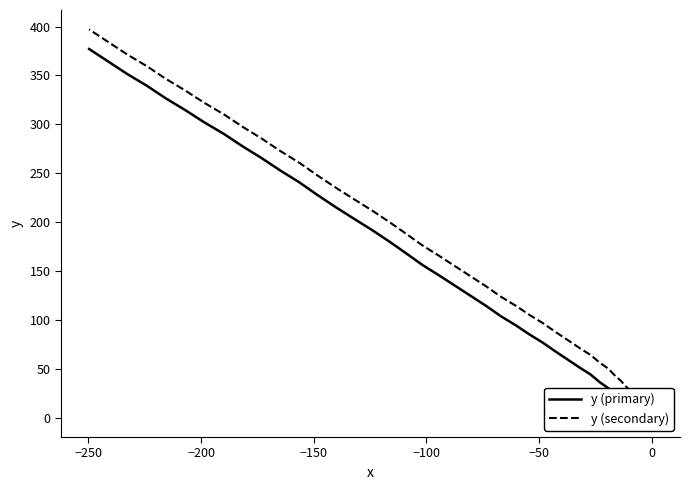

Rank the series by their average value, from highest to lowest.

y (secondary), y (primary)